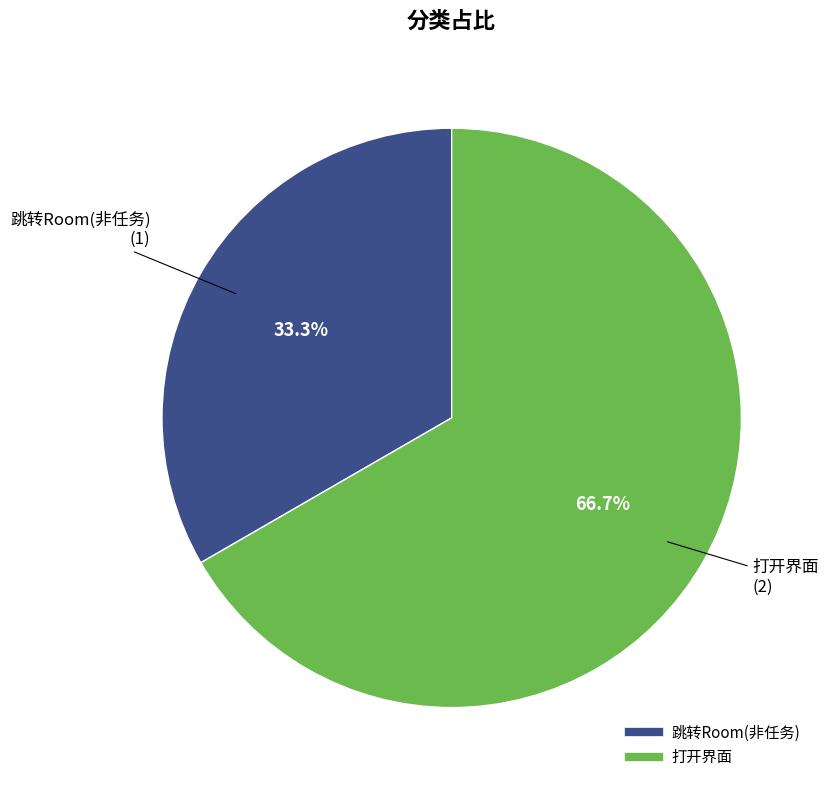

To the nearest percent, what is the difference between the 跳转Room(非任务) and 打开界面 slice percentages?

33%